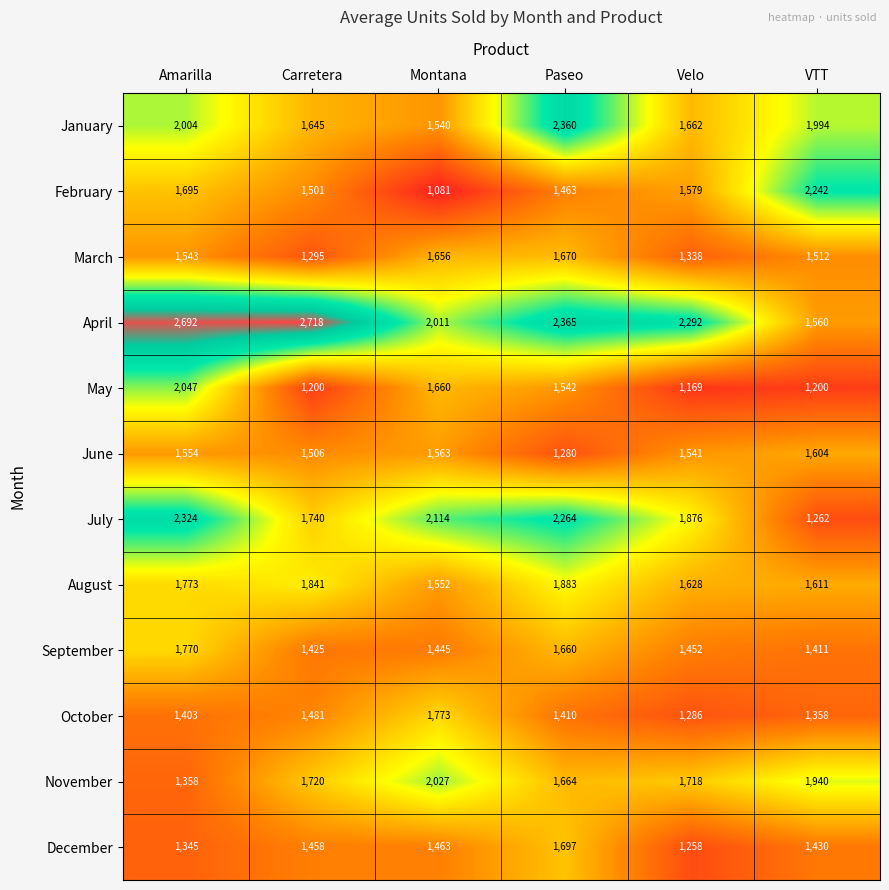

Rank the series at VTT from highest to lowest value.

February, January, November, August, June, April, March, December, September, October, July, May